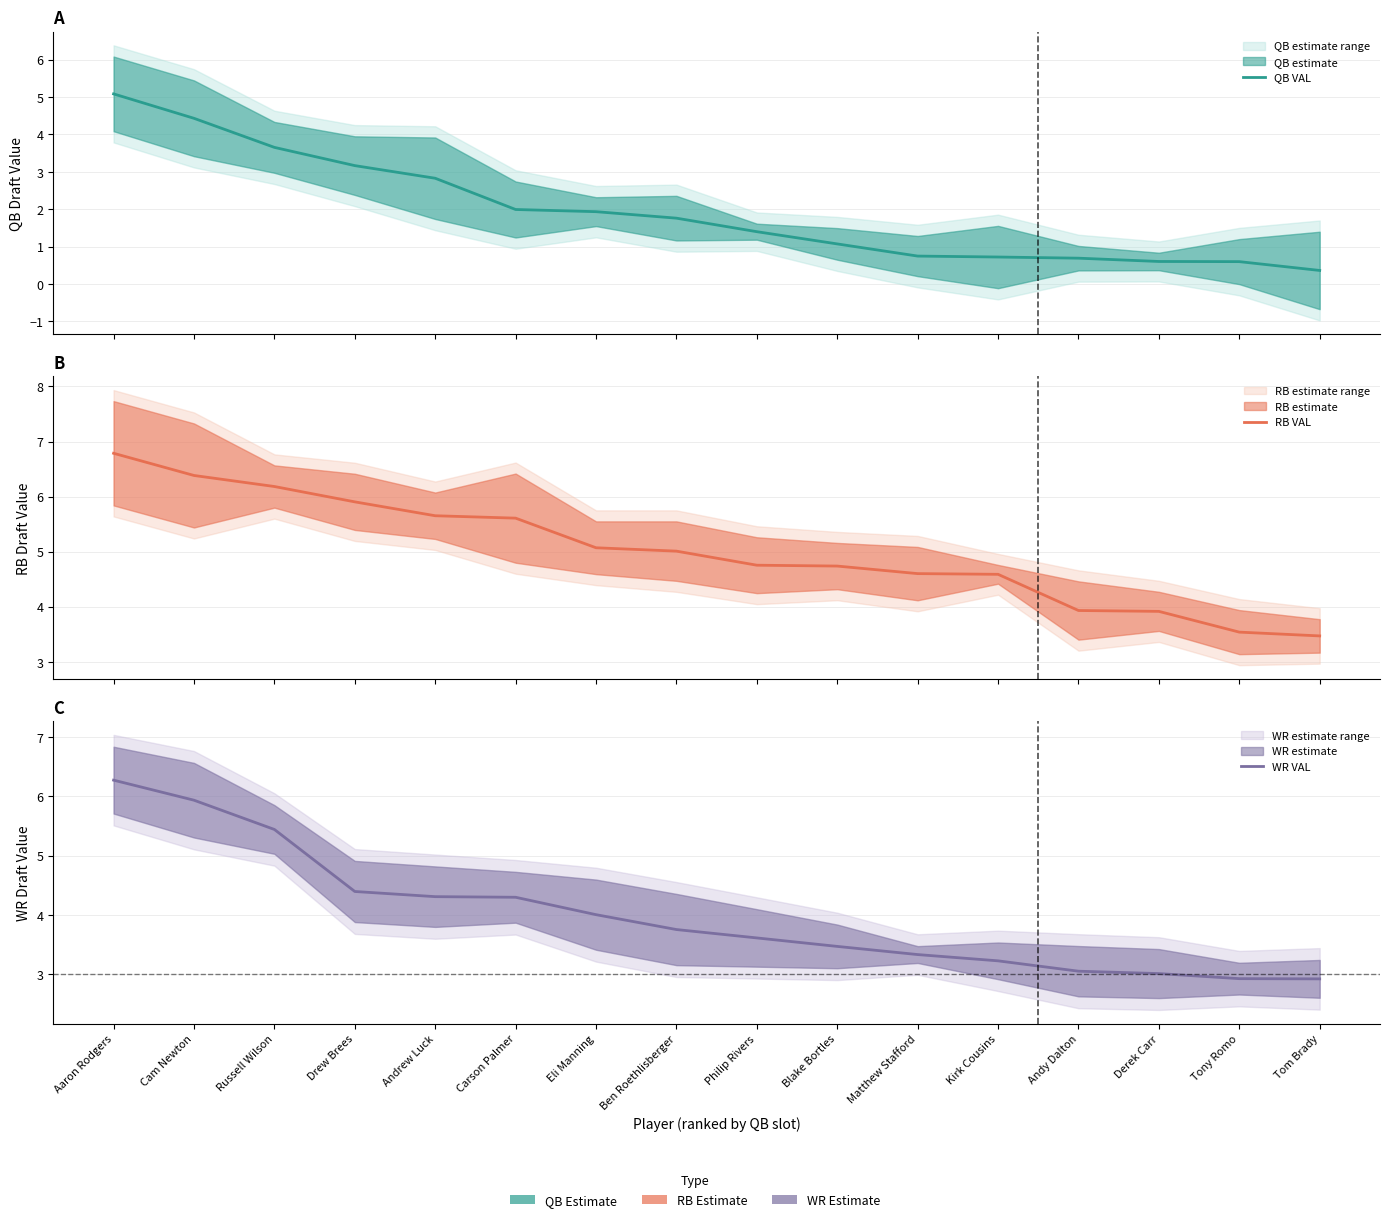

What is the value of the WR VAL point at the 8th from the left?

3.8